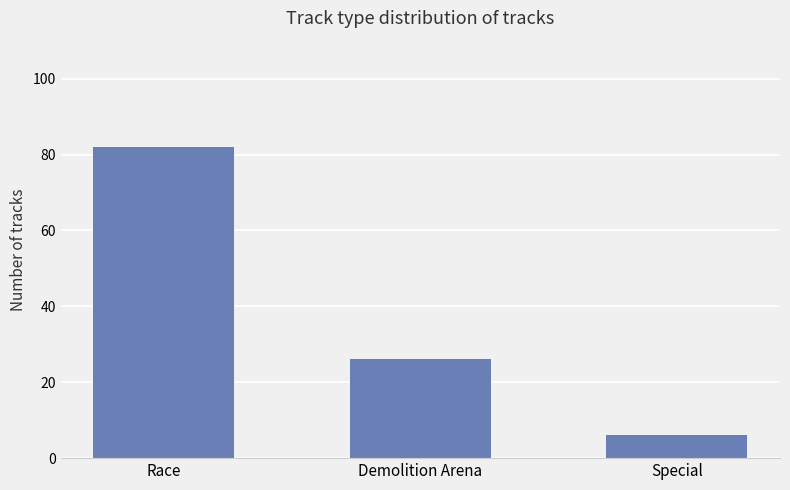

The value at Special is 6. True or false?

True